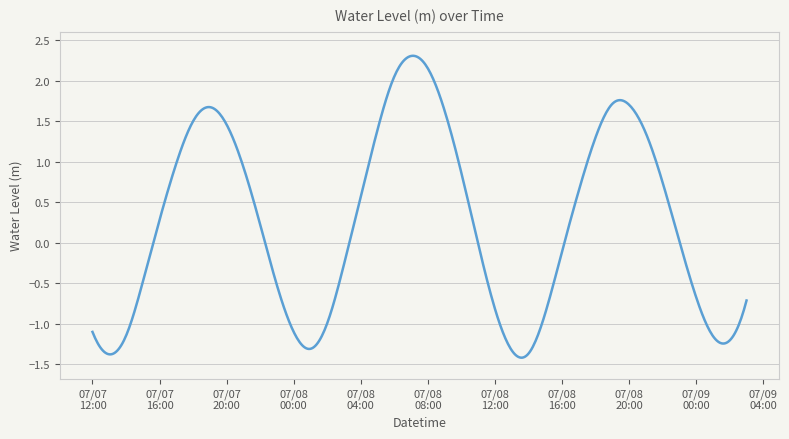

What is the greatest value displayed?

2.3